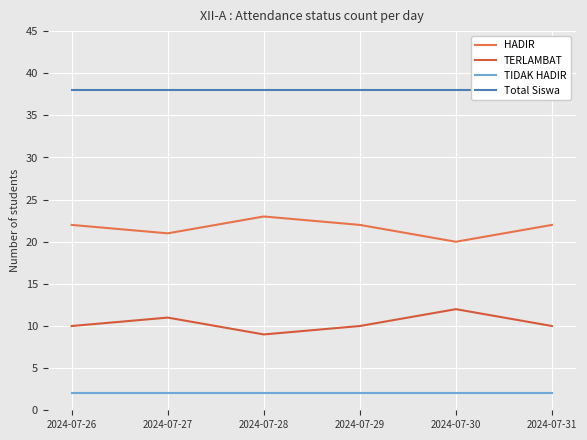

Reading left to right, transcribe all the data shown in this chart.

HADIR: 22	21	23	22	20	22
TERLAMBAT: 10	11	9	10	12	10
TIDAK HADIR: 2	2	2	2	2	2
Total Siswa: 38	38	38	38	38	38